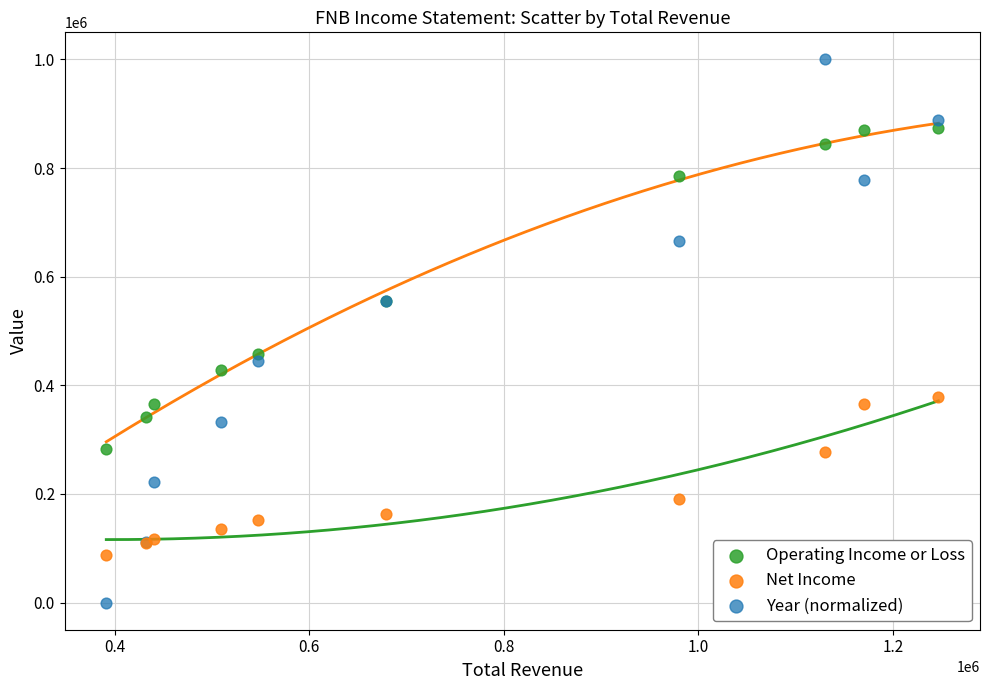

Which series contains the lowest Y value?

Year (normalized)